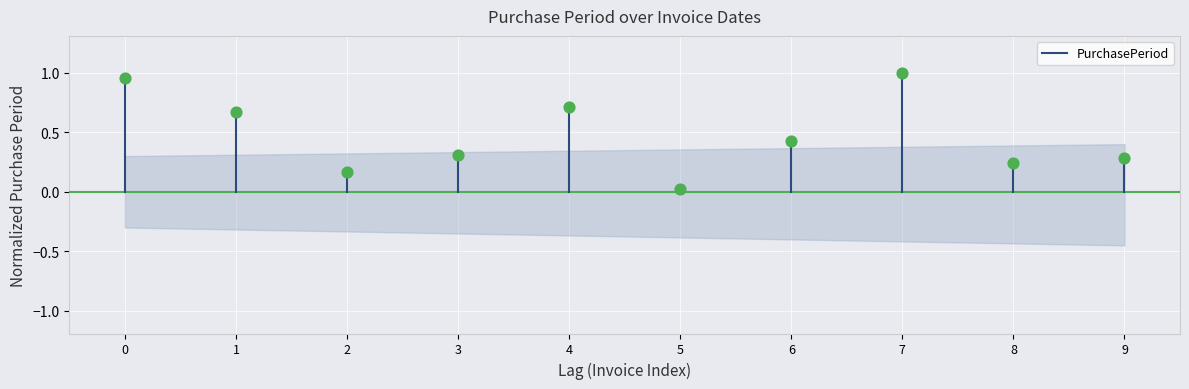

What is the average Y value?

0.5